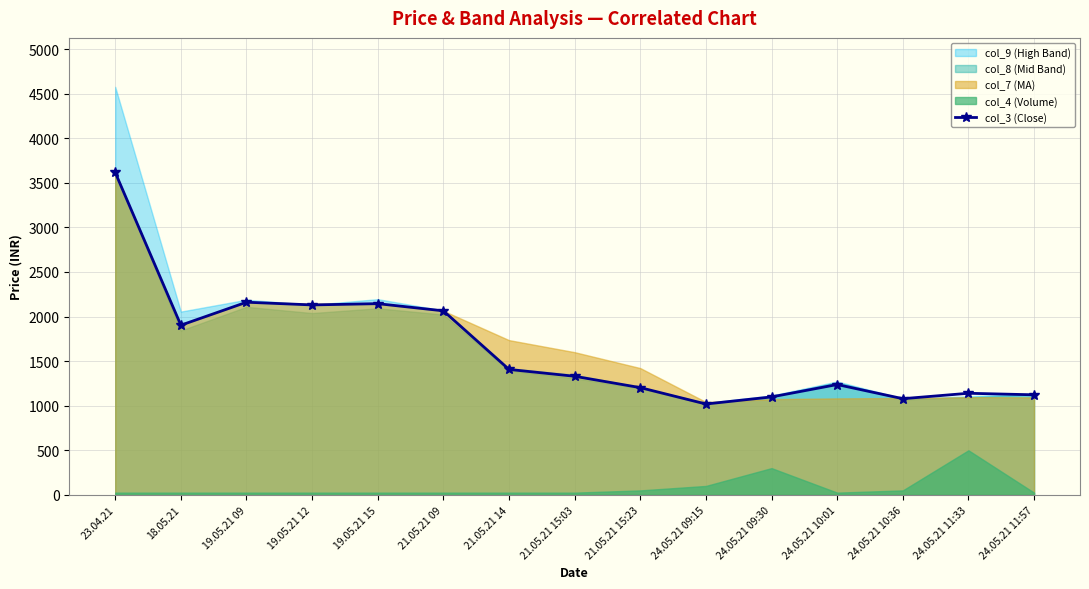

The chart shows a value of 2064.2 at 21.05.21 09. True or false?

True